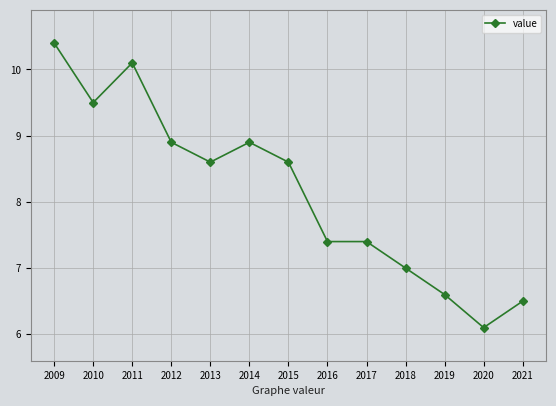

Reading left to right, transcribe all the data shown in this chart.

2009=10.4	2010=9.5	2011=10.1	2012=8.9	2013=8.6	2014=8.9	2015=8.6	2016=7.4	2017=7.4	2018=7.0	2019=6.6	2020=6.1	2021=6.5